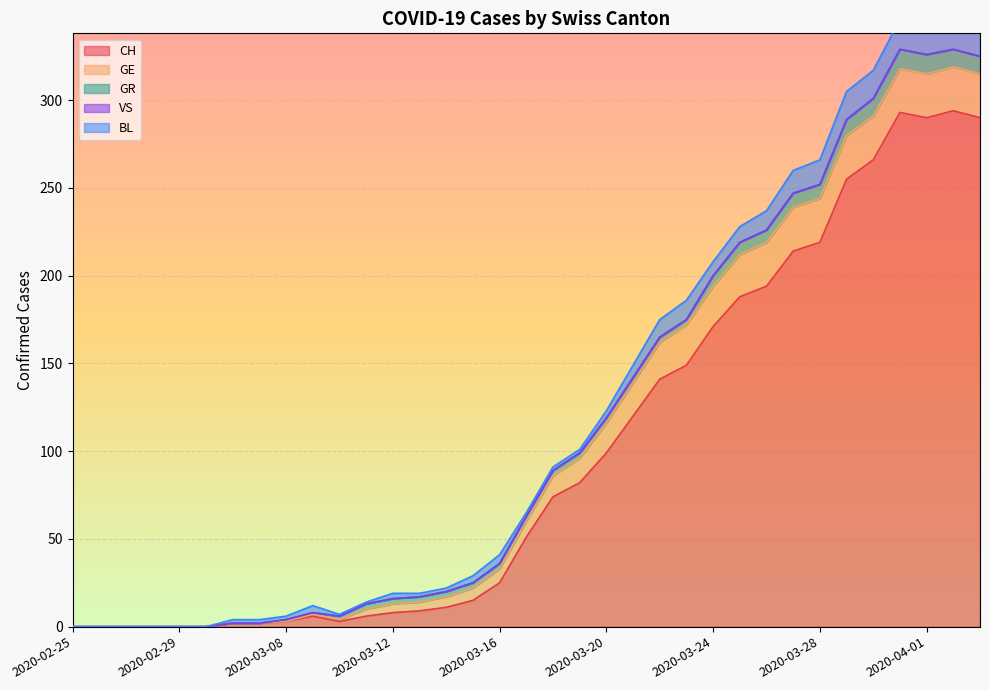

The GE series shows 0 at 2020-02-26. True or false?

True